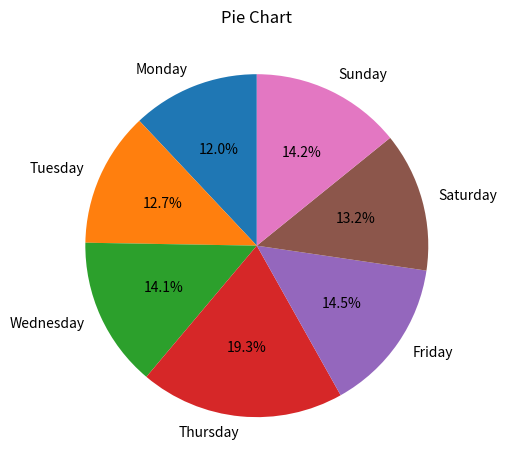

Combined, do Tuesday and Wednesday account for over 50%?

No